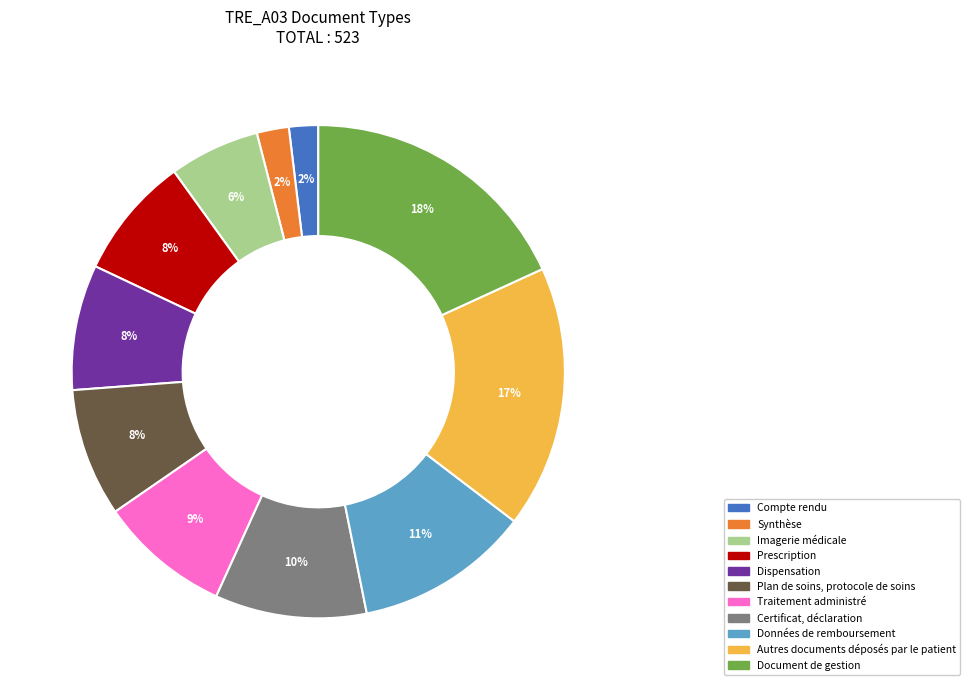

To the nearest percent, what portion does Données de remboursement represent?

11%